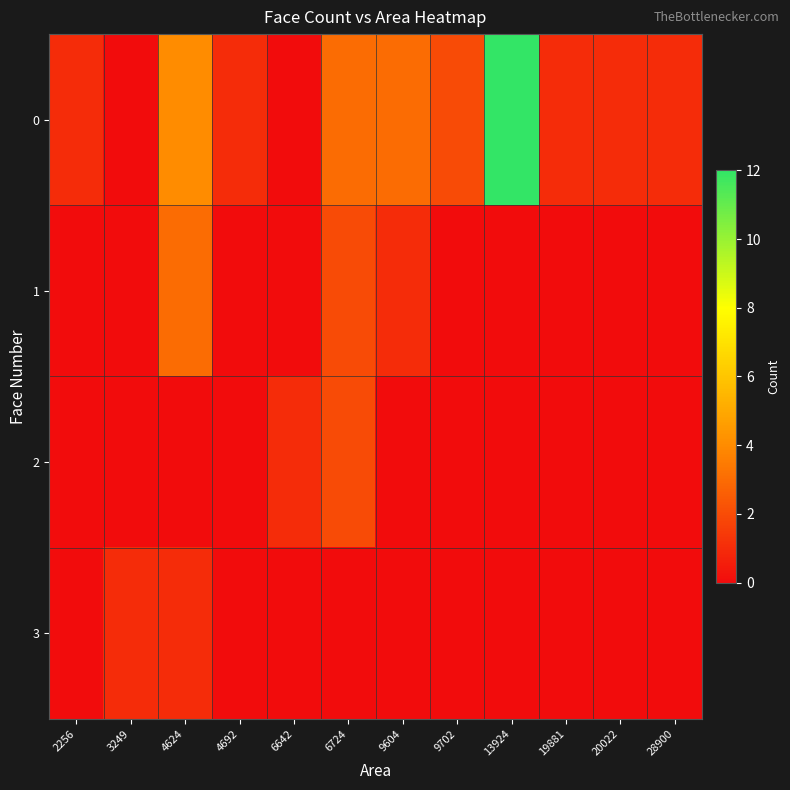

What is the total value across all series at 6724?

7